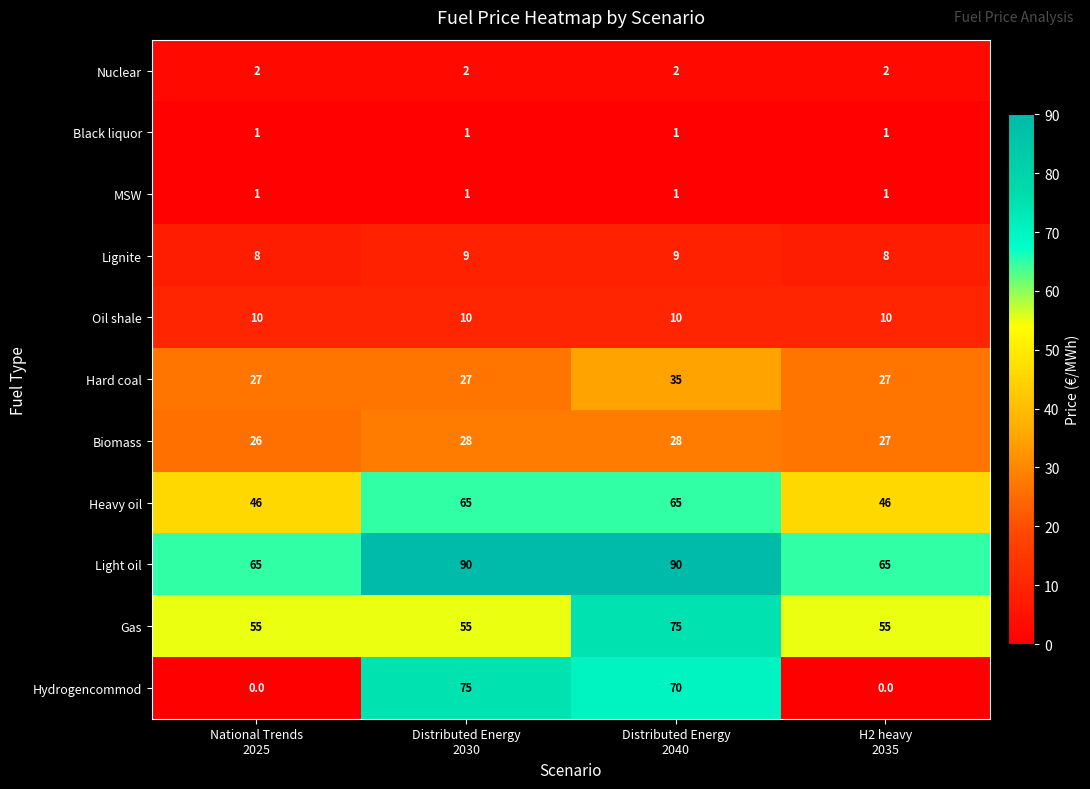

What is the total value across all series at Distributed Energy
2040?

386